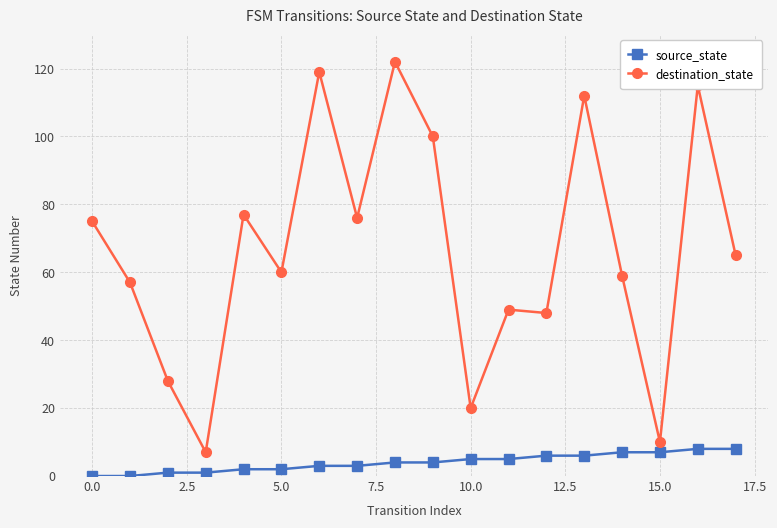

True or false: destination_state and source_state intersect in this chart.

False